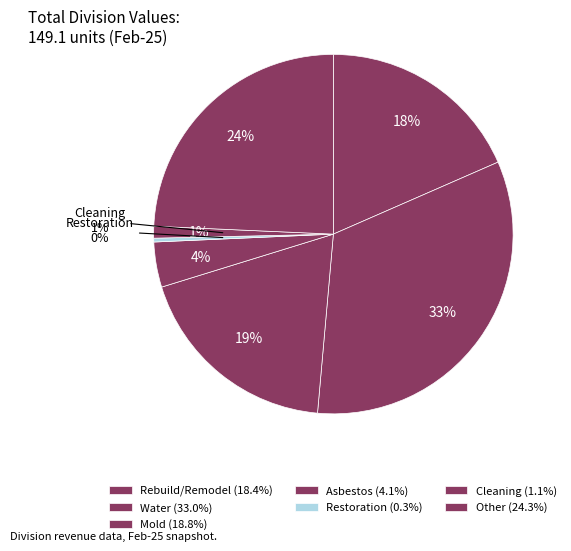

What is the change in value from Mold to Other?

+8.1